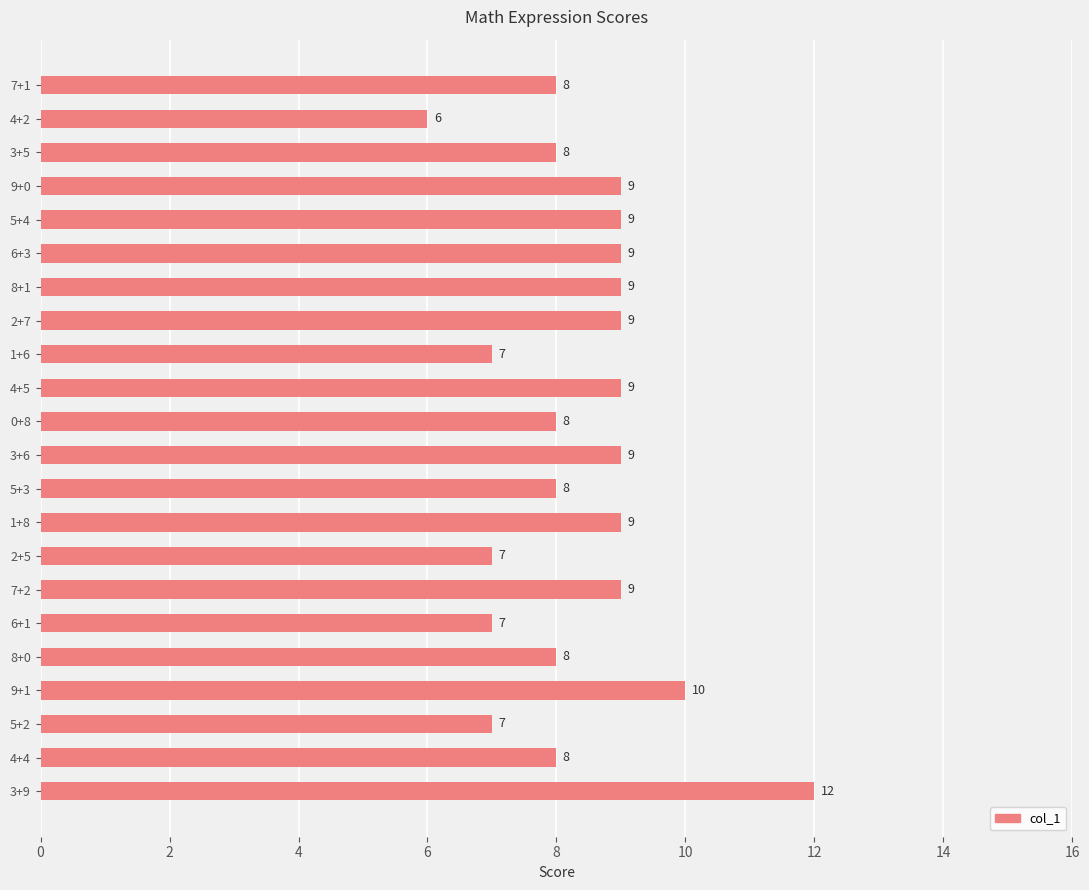

How many categories are shown in the chart?

22